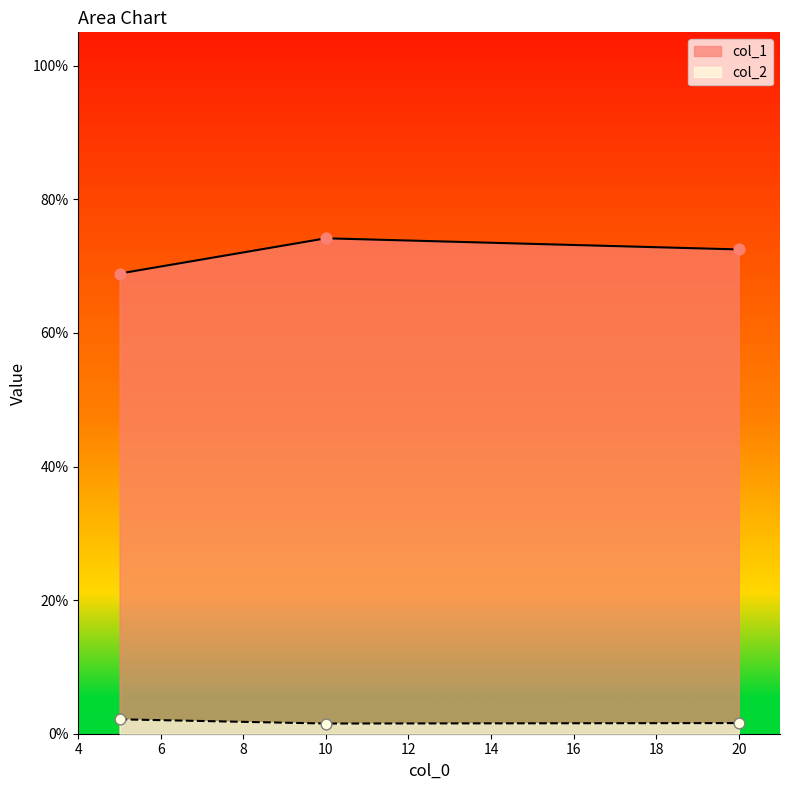

At how many categories does at least one series exceed 0?

3